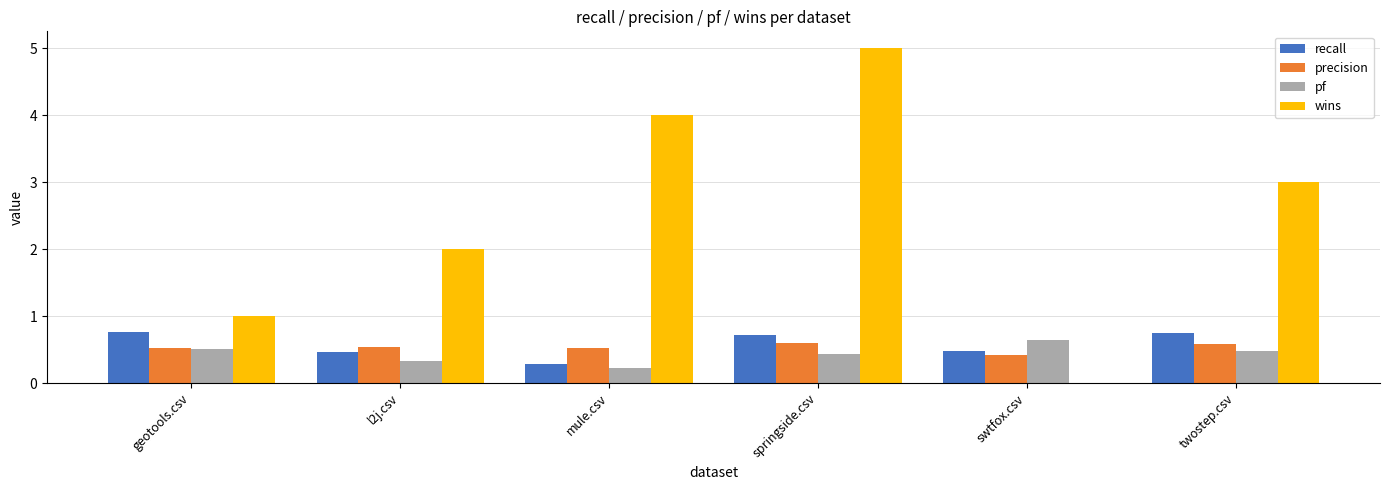

Reading left to right, list all the values displayed in this chart.

recall: 0.8	0.5	0.3	0.7	0.5	0.8
precision: 0.5	0.5	0.5	0.6	0.4	0.6
pf: 0.5	0.3	0.2	0.4	0.6	0.5
wins: 1.0	2.0	4.0	5.0	0.0	3.0